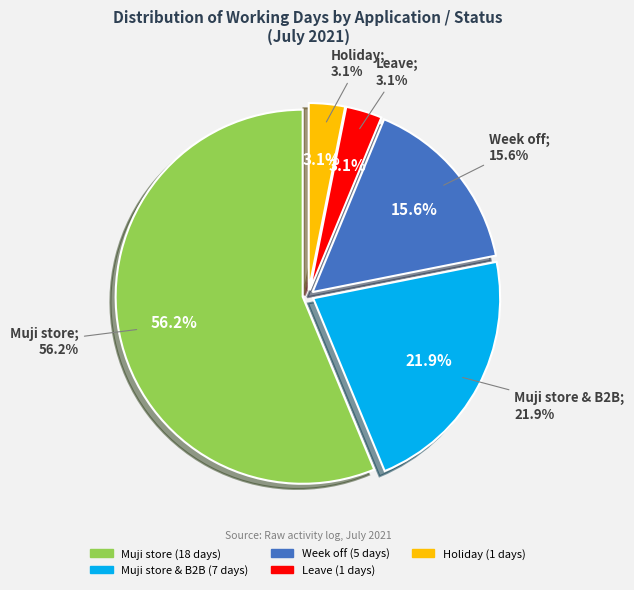

True or false: Week off accounts for 1% of the total.

False